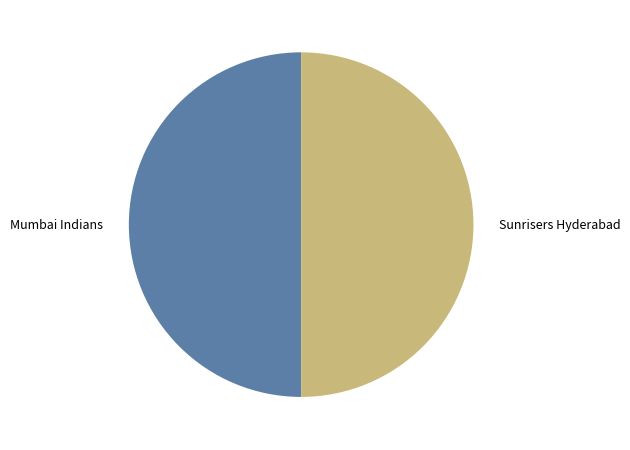

The Mumbai Indians slice represents 63% of the pie. True or false?

False